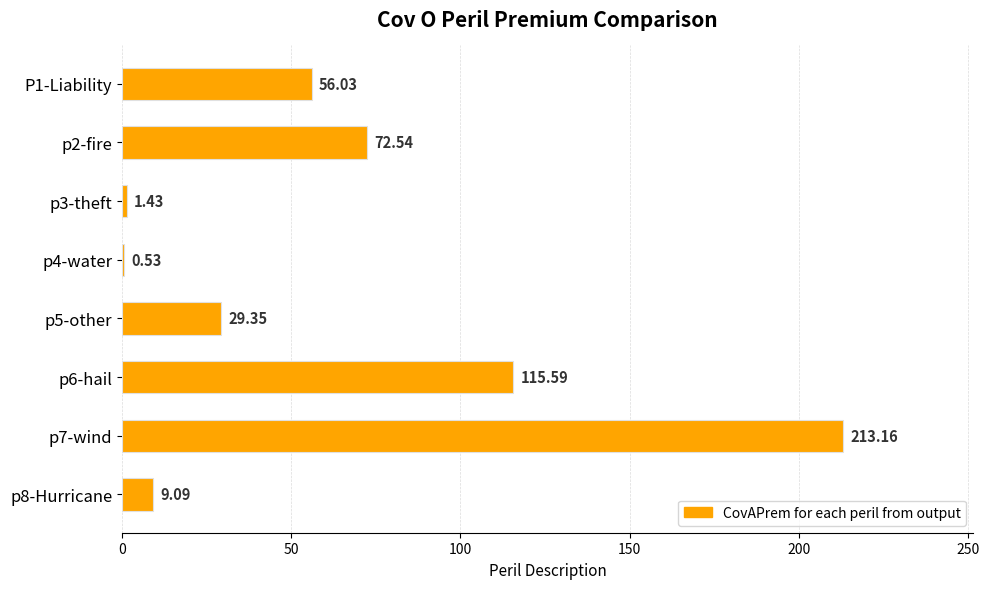

Between p2-fire and p5-other, which is larger?

p2-fire